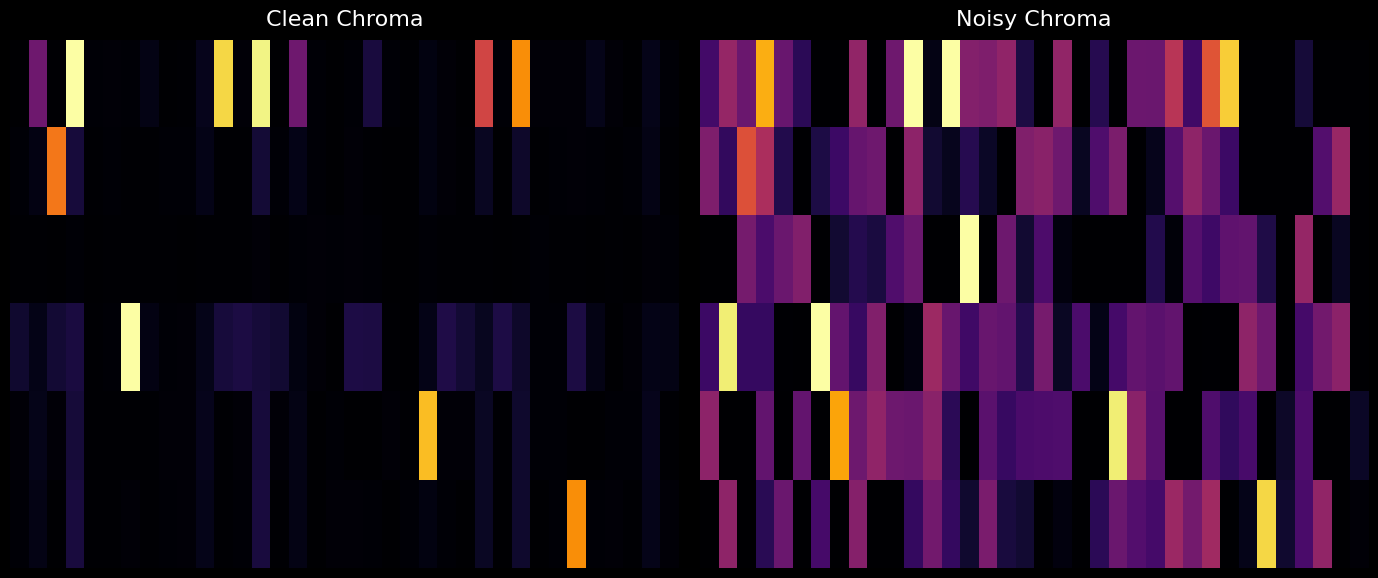

At how many categories does at least one series exceed 0?

36